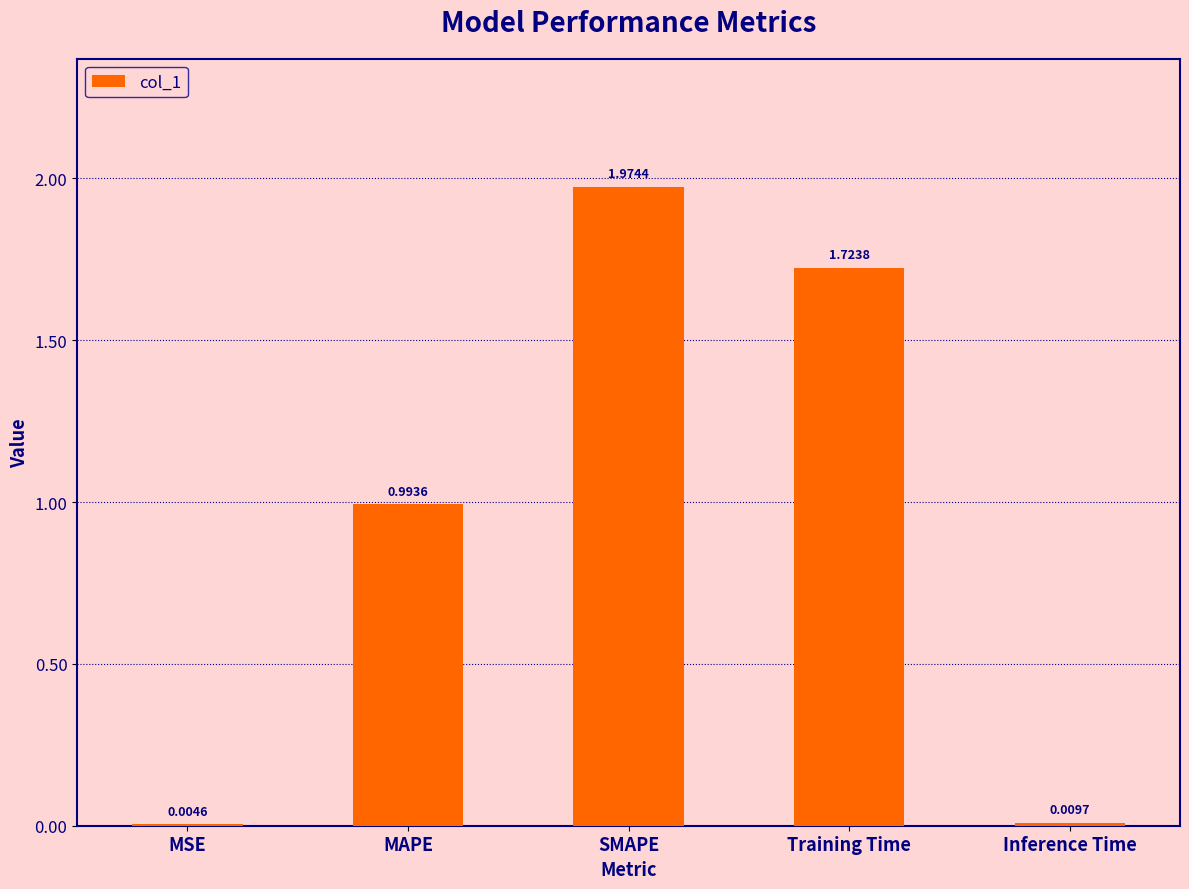

At which category does the chart reach its peak across all series?

SMAPE